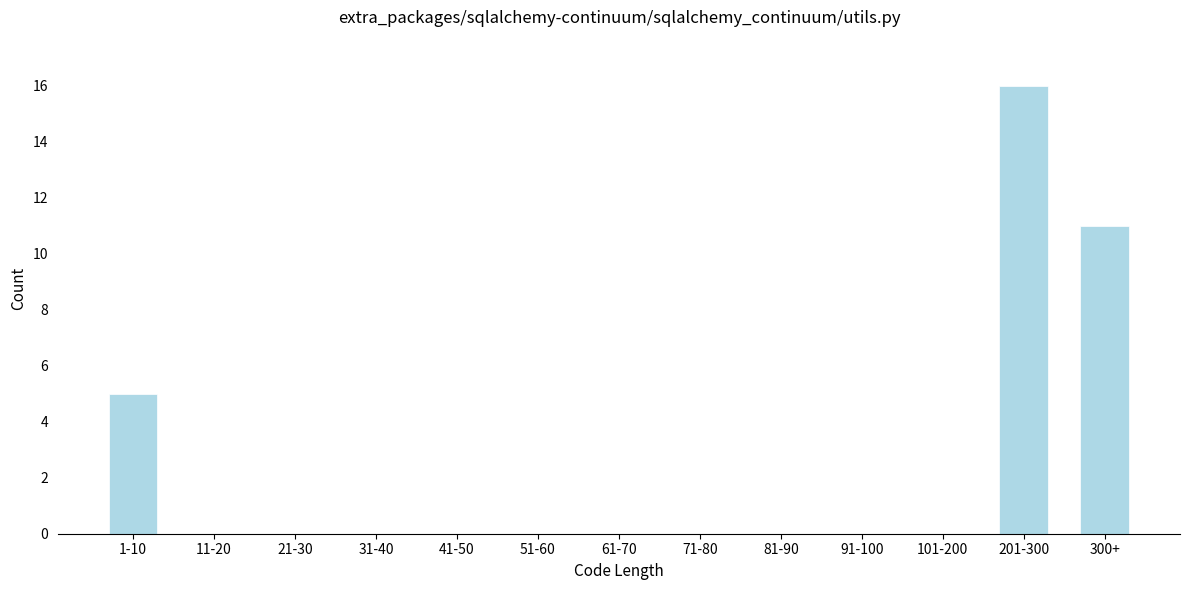

Reading left to right, extract all data points from this chart.

1-10=5	11-20=0	21-30=0	31-40=0	41-50=0	51-60=0	61-70=0	71-80=0	81-90=0	91-100=0	101-200=0	201-300=16	300+=11